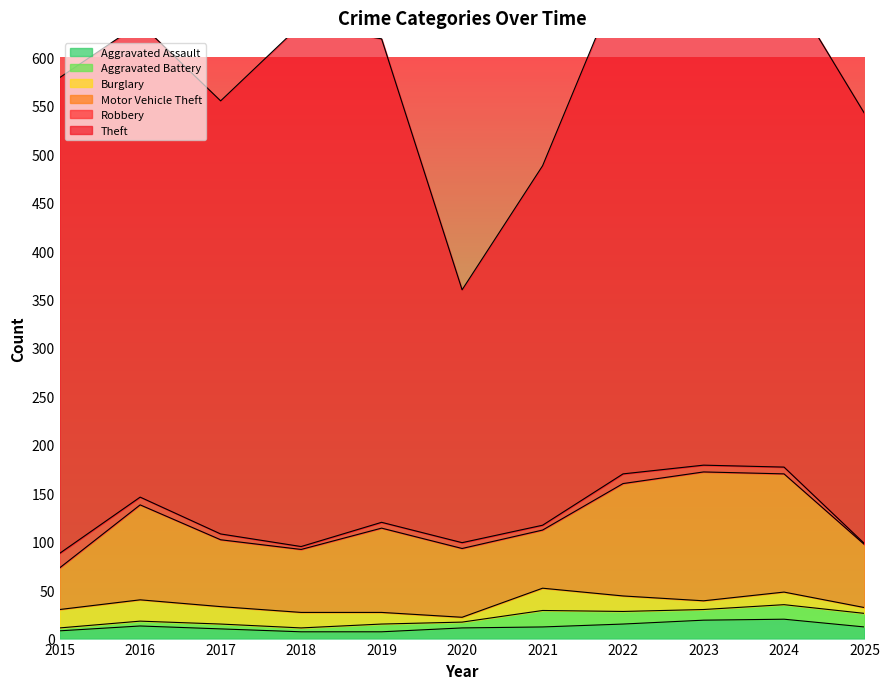

What is the sum of all Aggravated Assault values?

134